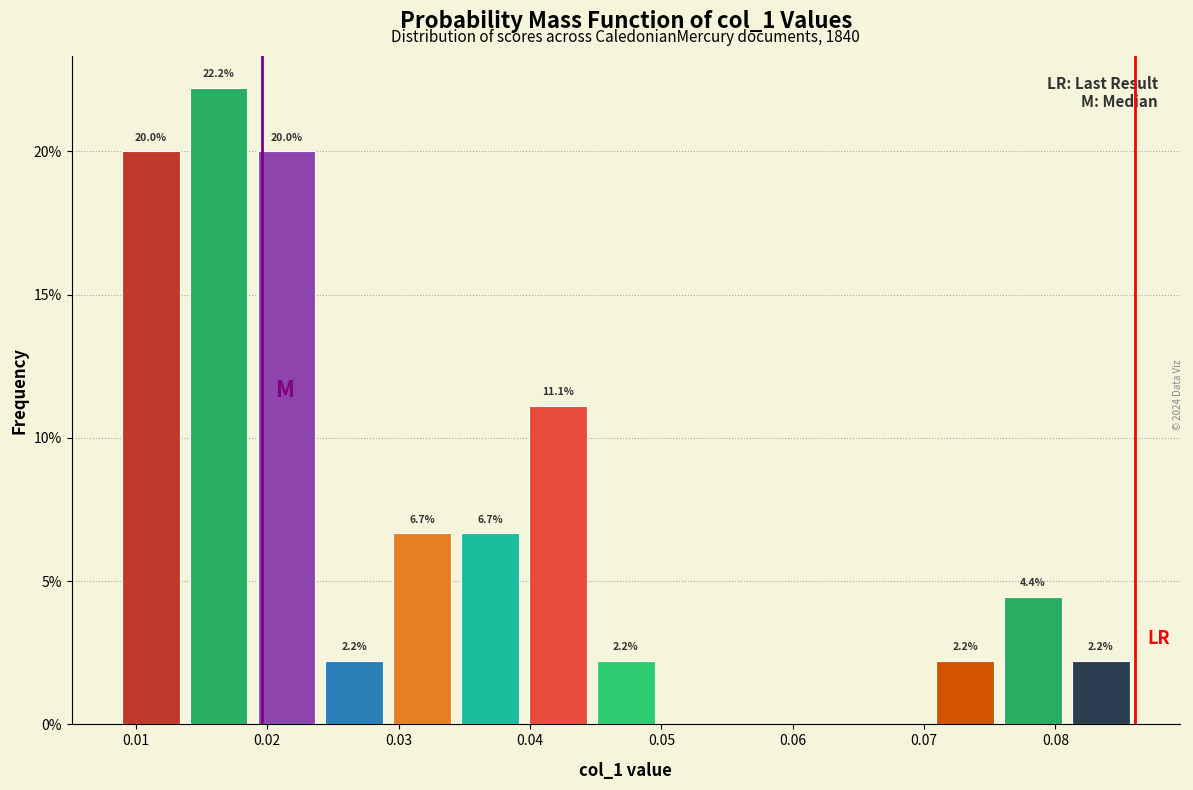

Which range on the x-axis has the tallest bar?

0.014 to 0.019